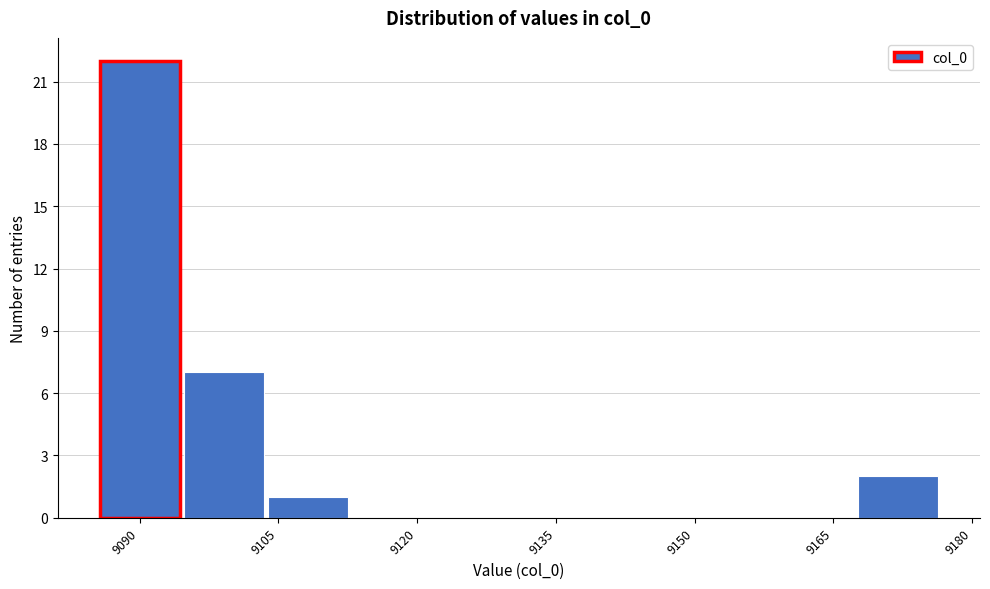

Reading left to right, list every bar in this chart as the range it spans on the x-axis followed by its height. Neither the bar edges nor the heights are printed on the chart, so give them approximately, as read against the axes.

9086 to 9094: 22
9094 to 9104: 7
9104 to 9114: 1
9114 to 9122: 0
9122 to 9132: 0
9132 to 9140: 0
9140 to 9150: 0
9150 to 9158: 0
9158 to 9168: 0
9168 to 9176: 2